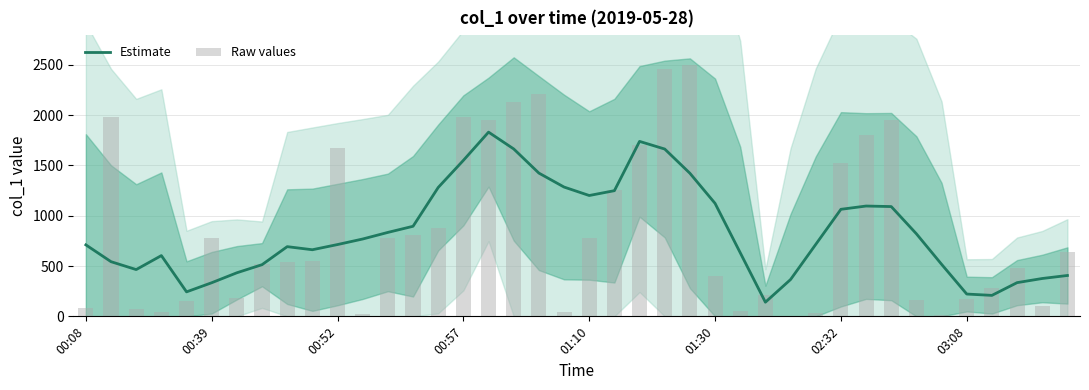

What is the maximum value shown in the chart?

2494.5